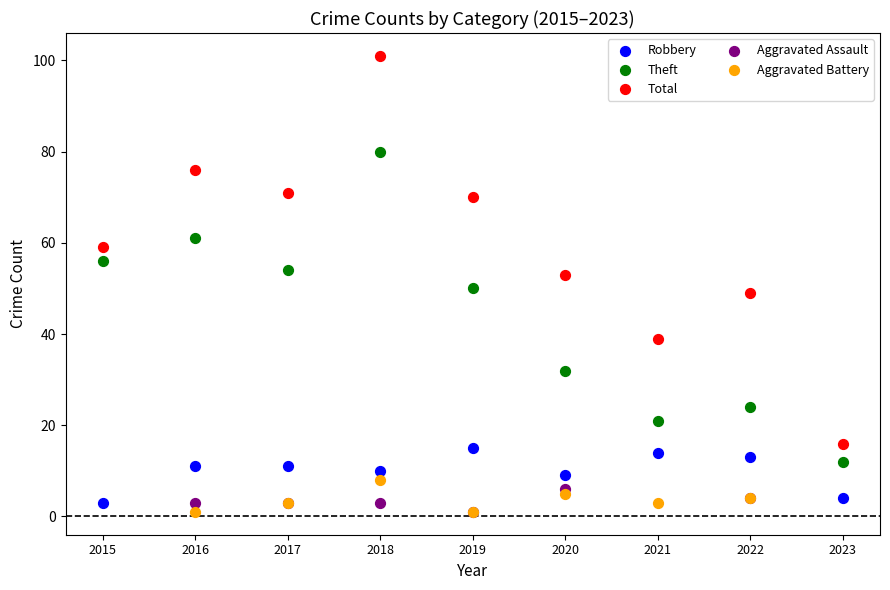

Which series has the largest Y range (max minus min)?

Total